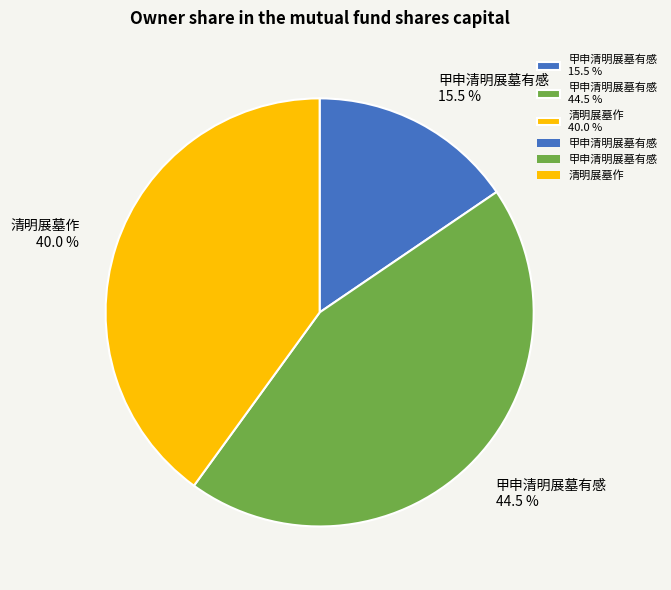

How many slices are in this pie chart?

3